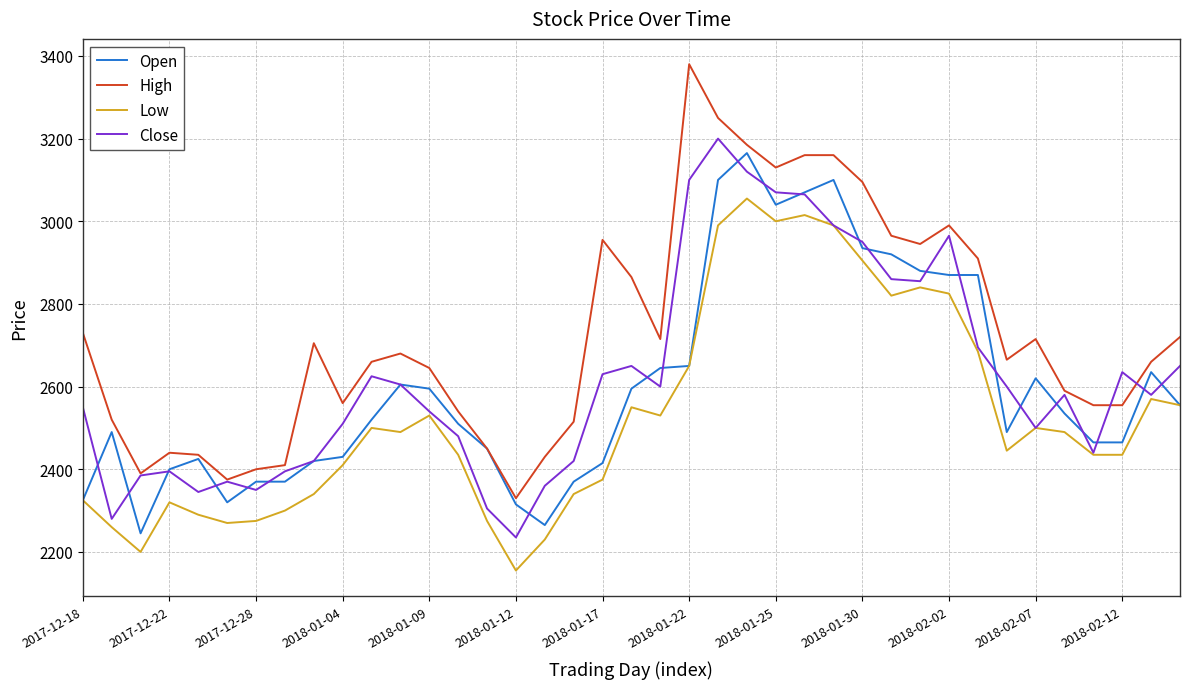

What is the minimum value shown in the chart?

2155